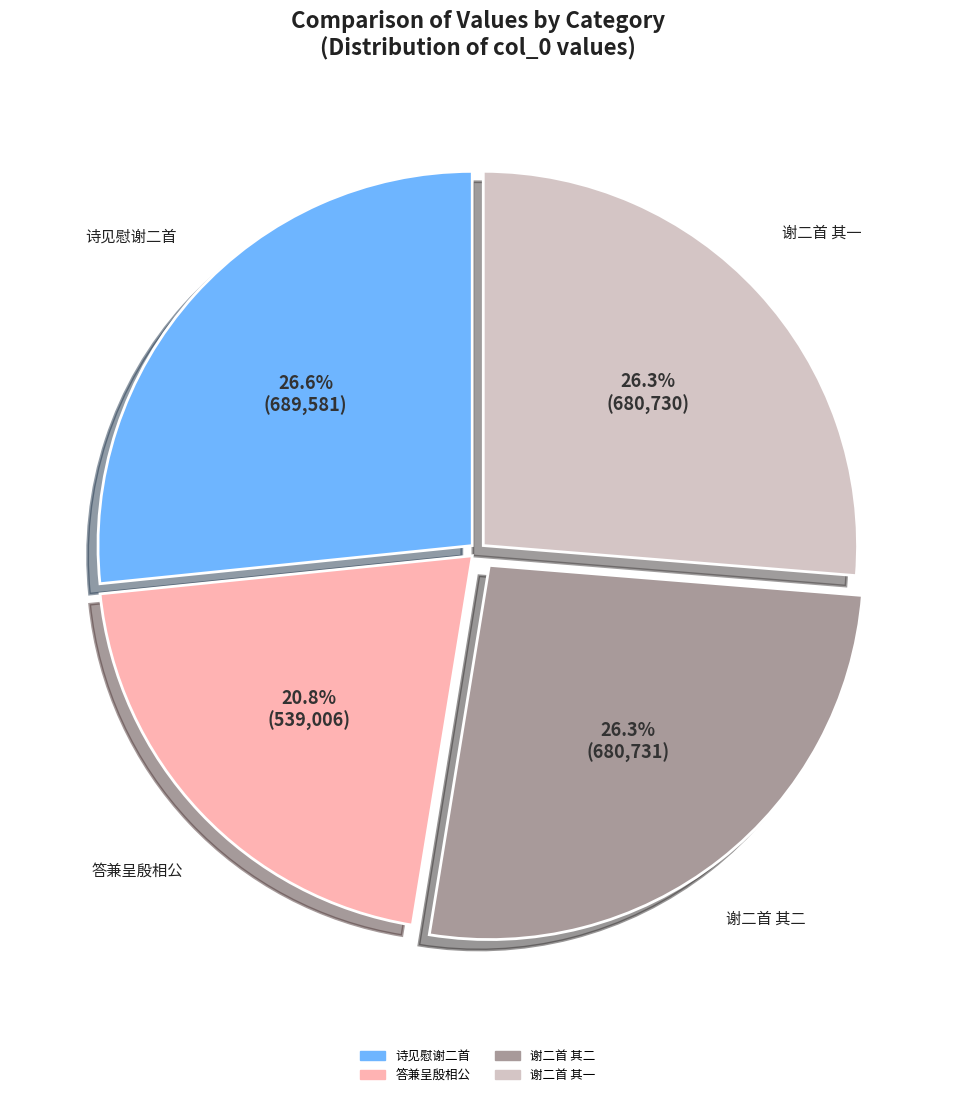

Approximately how many times larger is the value at 答兼呈殷相公 compared to 诗见慰谢二首?

0.8